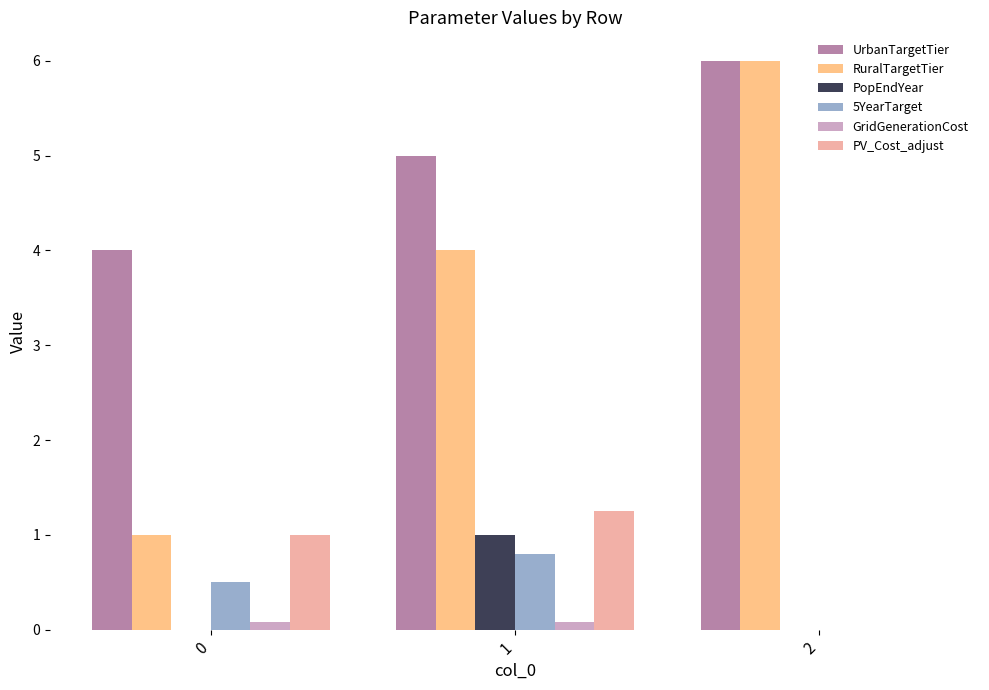

What are all the series names shown in the legend?

UrbanTargetTier, RuralTargetTier, PopEndYear, 5YearTarget, GridGenerationCost, PV_Cost_adjust